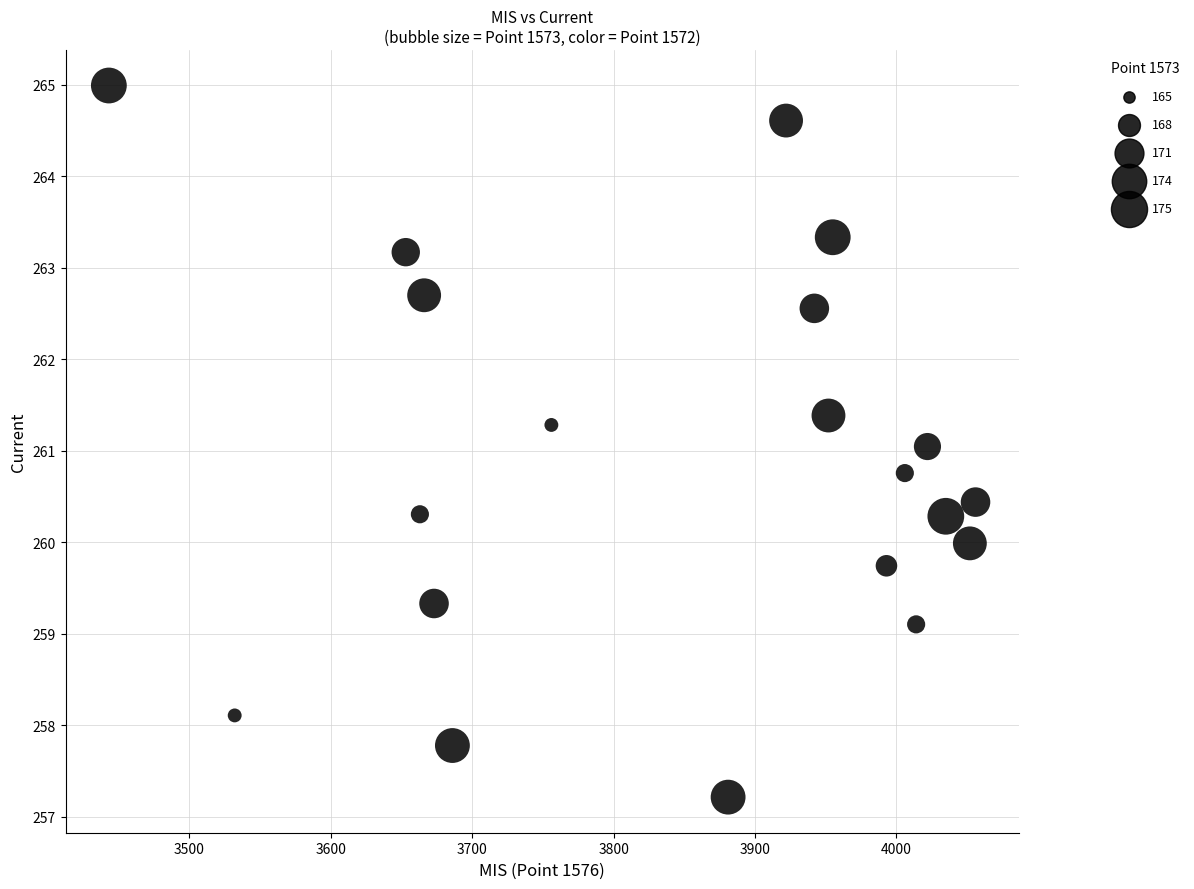

What is the range of X values (max minus min)?

613.0